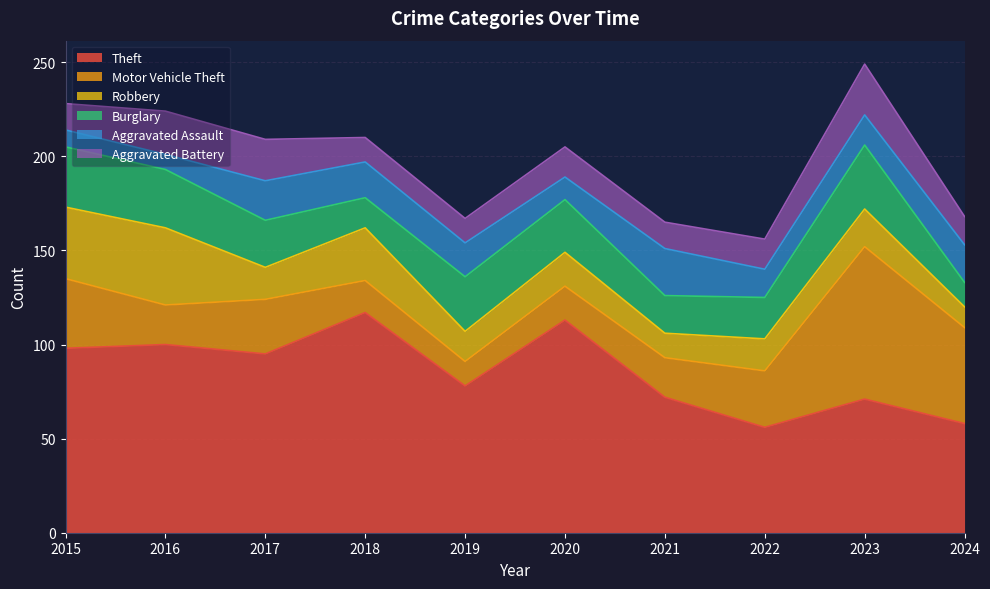

What is the difference between the highest and lowest values at 2021?

59